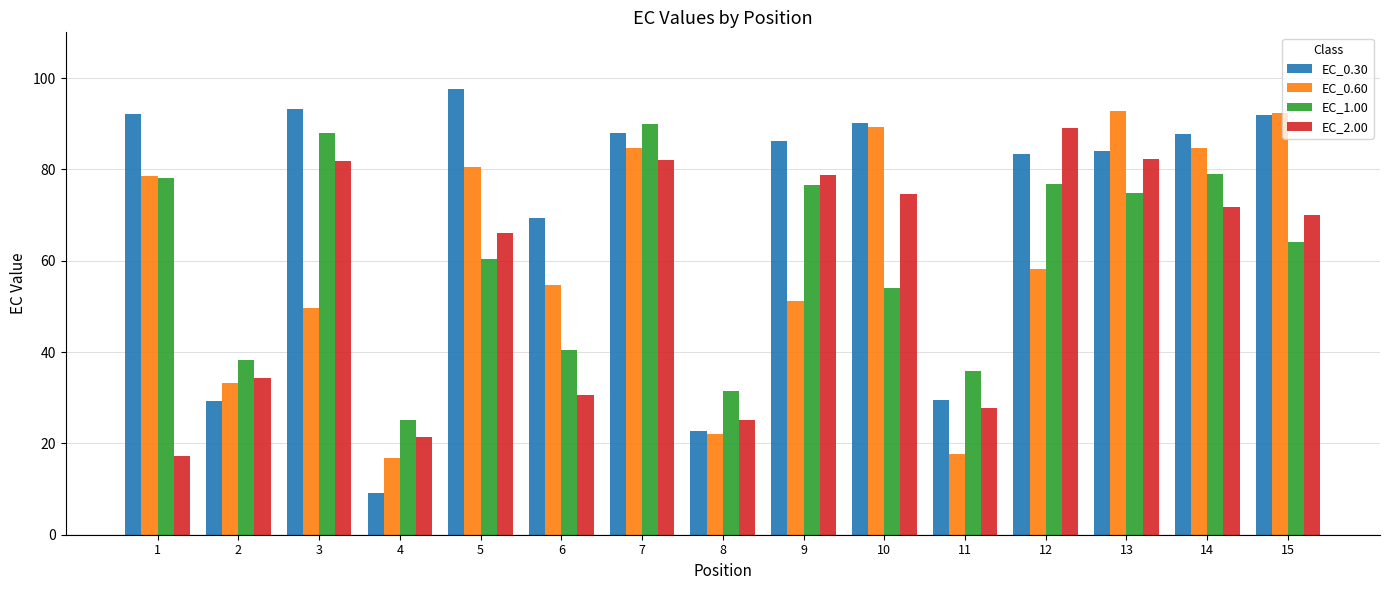

What value does the EC_0.60 series have at 4?

16.8